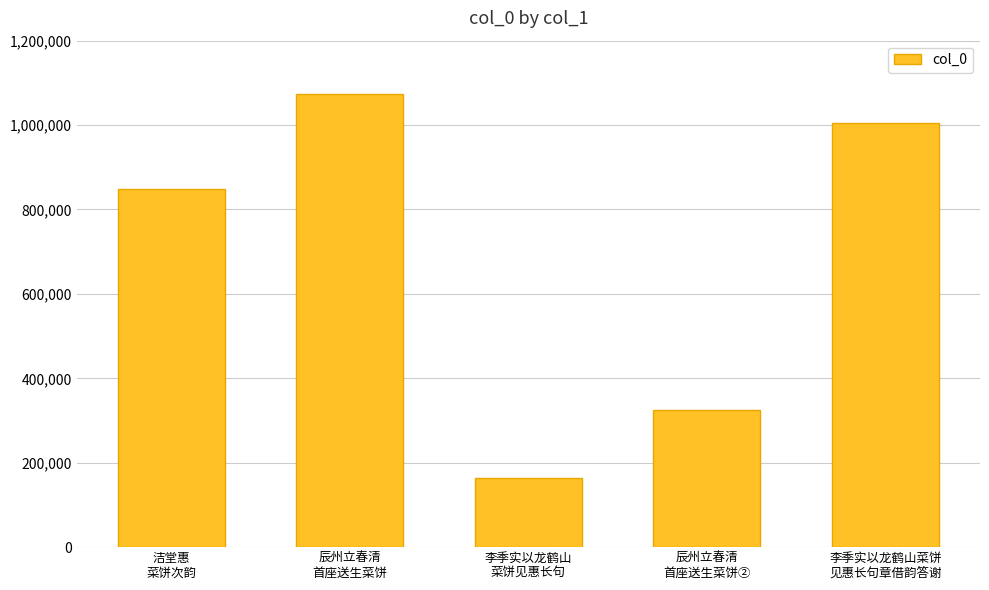

The chart shows a value of 268265 at 李季实以龙鹤山菜饼
见惠长句章借韵答谢. True or false?

False